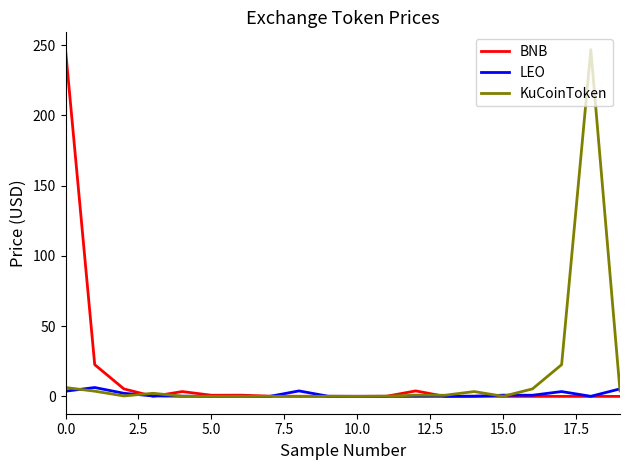

How many interior local valleys does the LEO series have?

5